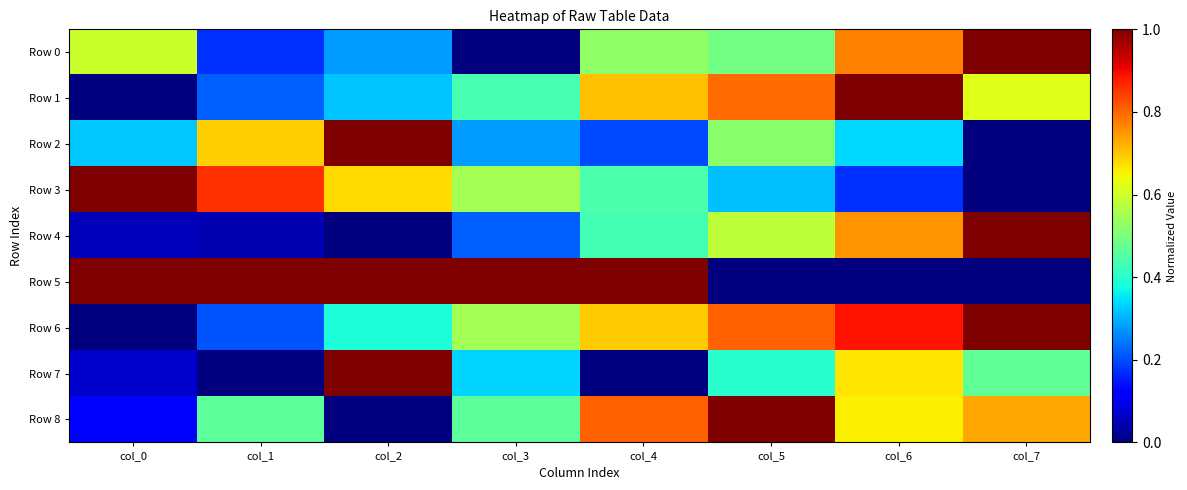

Reading left to right, transcribe all the data shown in this chart.

Row 0: col_0=0.6	col_1=0.2	col_2=0.3	col_3=0.0	col_4=0.5	col_5=0.5	col_6=0.8	col_7=1.0
Row 1: col_0=0.0	col_1=0.2	col_2=0.3	col_3=0.4	col_4=0.7	col_5=0.8	col_6=1.0	col_7=0.6
Row 2: col_0=0.3	col_1=0.7	col_2=1.0	col_3=0.3	col_4=0.2	col_5=0.5	col_6=0.3	col_7=0.0
Row 3: col_0=1.0	col_1=0.9	col_2=0.7	col_3=0.5	col_4=0.4	col_5=0.3	col_6=0.2	col_7=0.0
Row 4: col_0=0.1	col_1=0.0	col_2=0.0	col_3=0.2	col_4=0.4	col_5=0.6	col_6=0.8	col_7=1.0
Row 5: col_0=1.0	col_1=1.0	col_2=1.0	col_3=1.0	col_4=1.0	col_5=0.0	col_6=0.0	col_7=0.0
Row 6: col_0=0.0	col_1=0.2	col_2=0.4	col_3=0.5	col_4=0.7	col_5=0.8	col_6=0.9	col_7=1.0
Row 7: col_0=0.1	col_1=0.0	col_2=1.0	col_3=0.3	col_4=0.0	col_5=0.4	col_6=0.7	col_7=0.5
Row 8: col_0=0.1	col_1=0.5	col_2=0.0	col_3=0.5	col_4=0.8	col_5=1.0	col_6=0.7	col_7=0.7